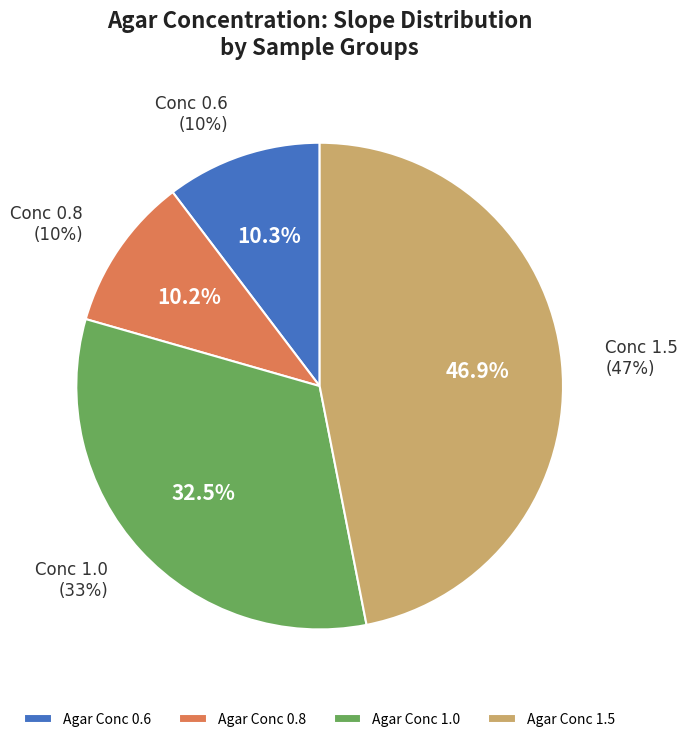

Is there a majority slice in this chart?

No